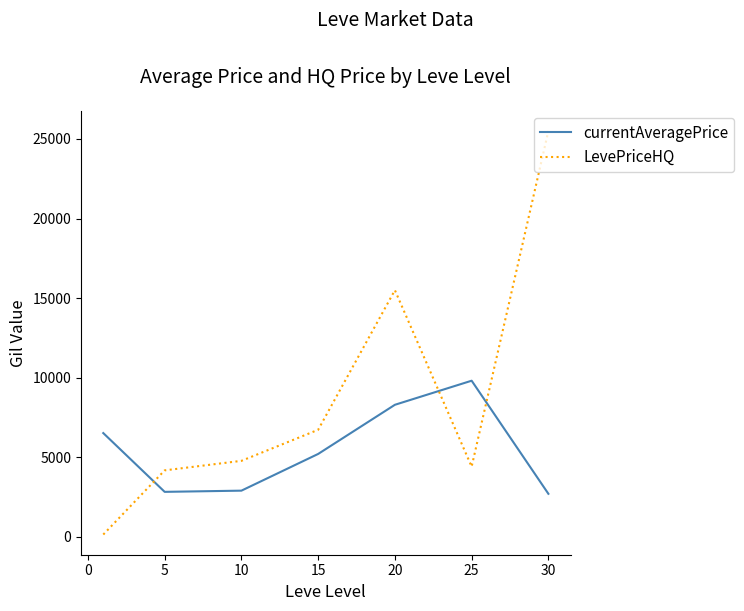

What is the difference between the maximum and second lowest values in the LevePriceHQ series?

21315.7